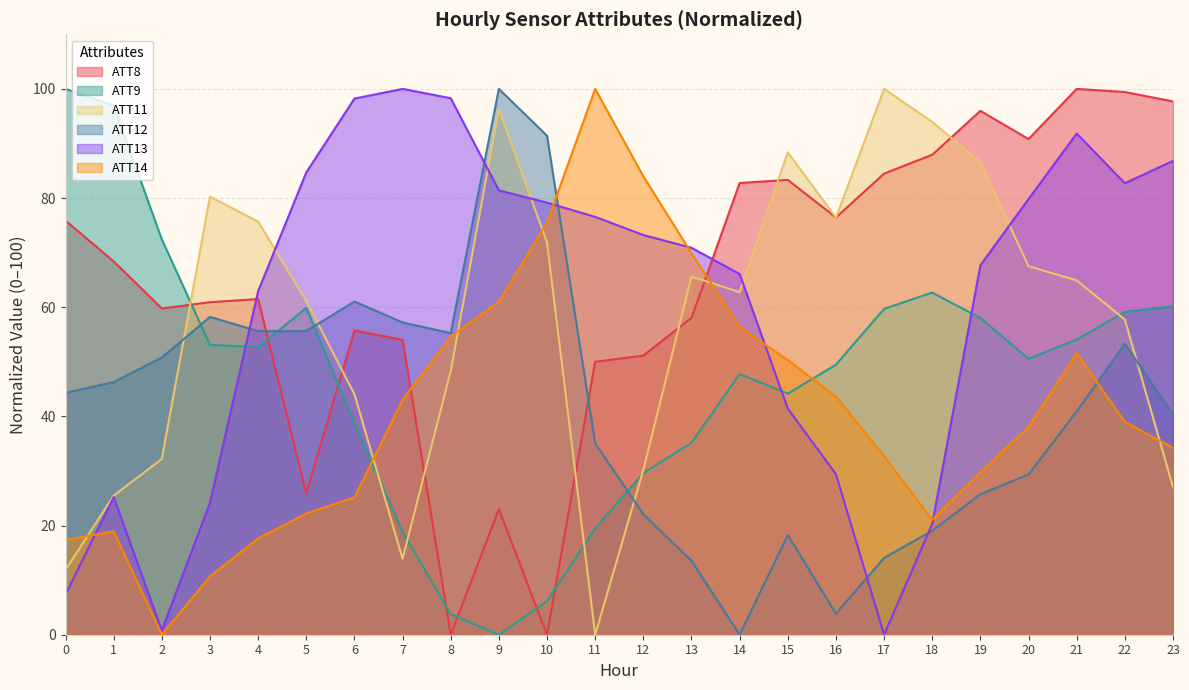

Count the number of categories in the chart.

24